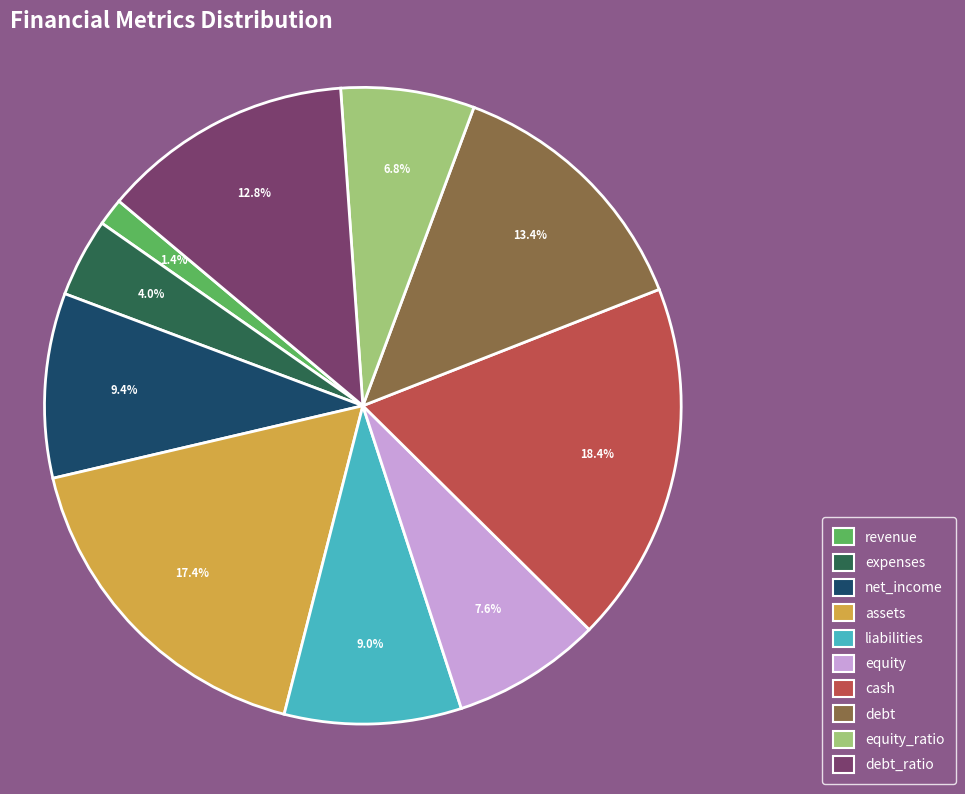

Is there any slice that represents more than half of the pie?

No